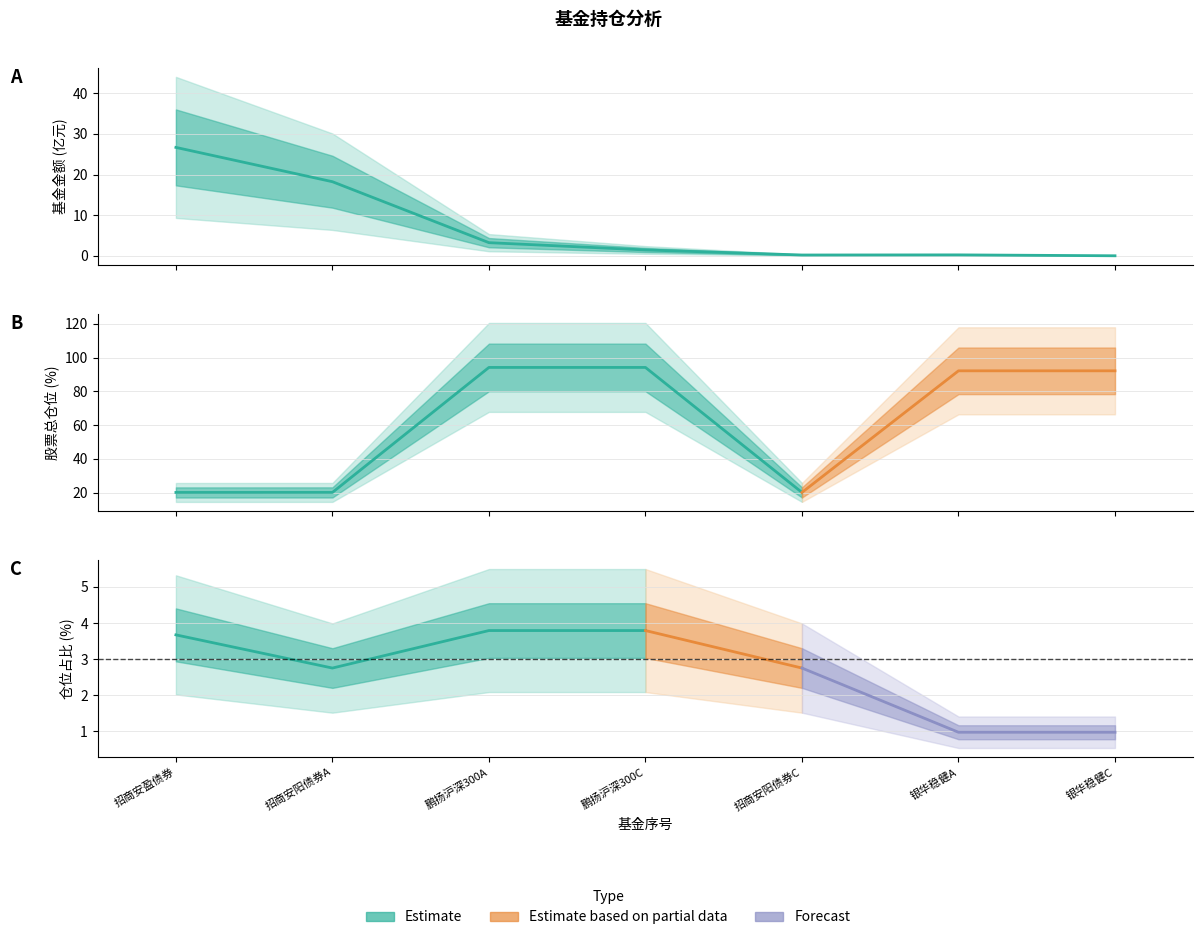

True or false: 仓位占比 and 股票总仓位 cross at least once.

False